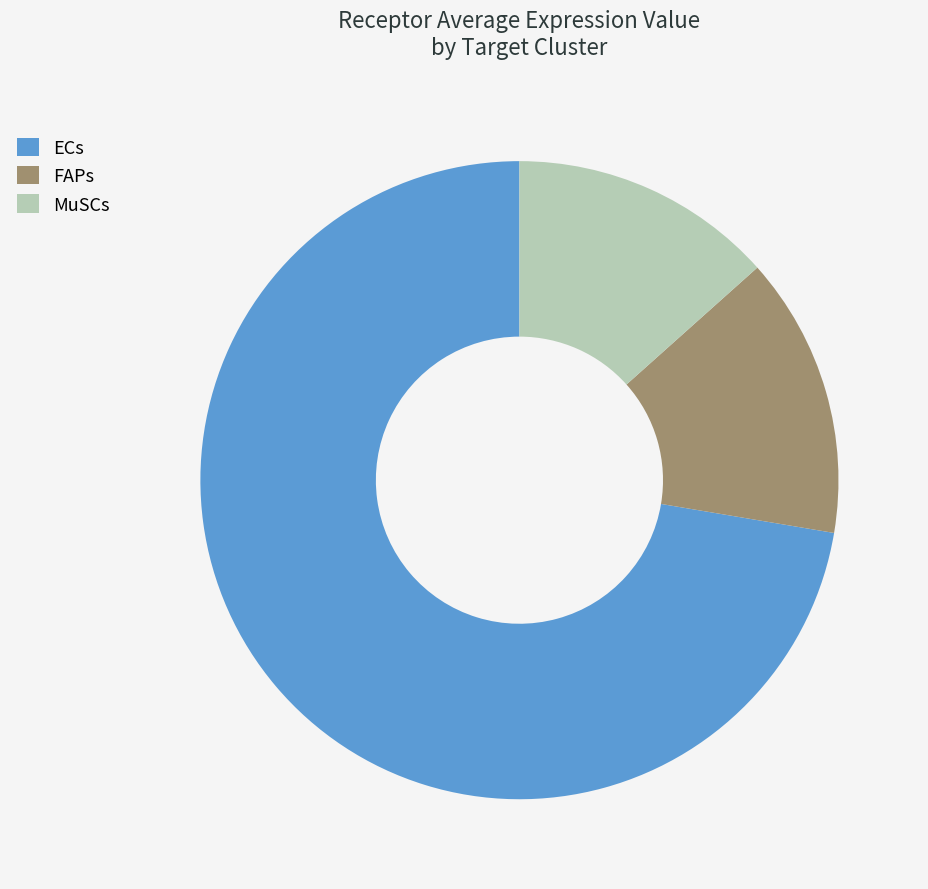

How many segments does this pie chart have?

3